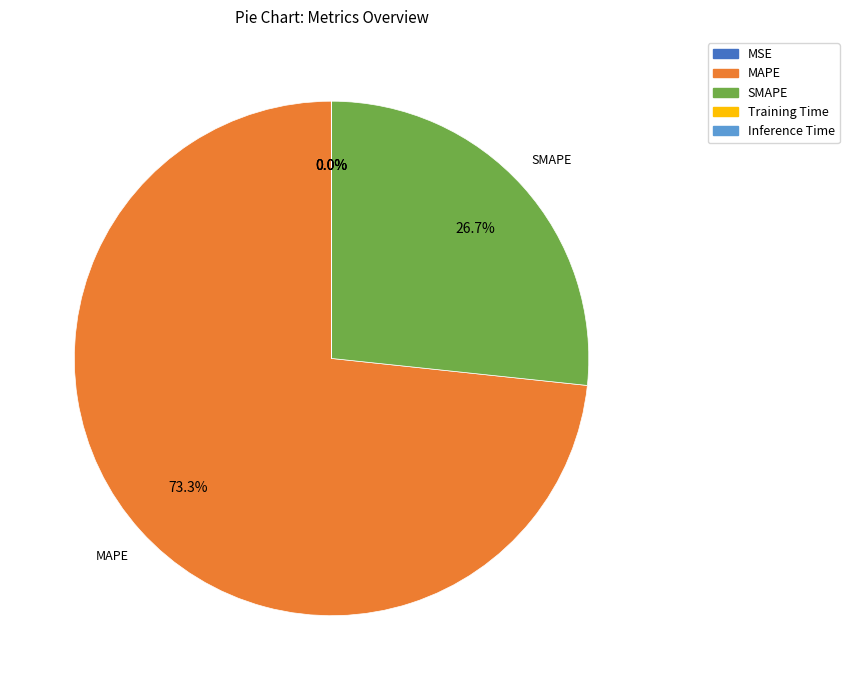

Which category has the biggest portion of the pie?

MAPE